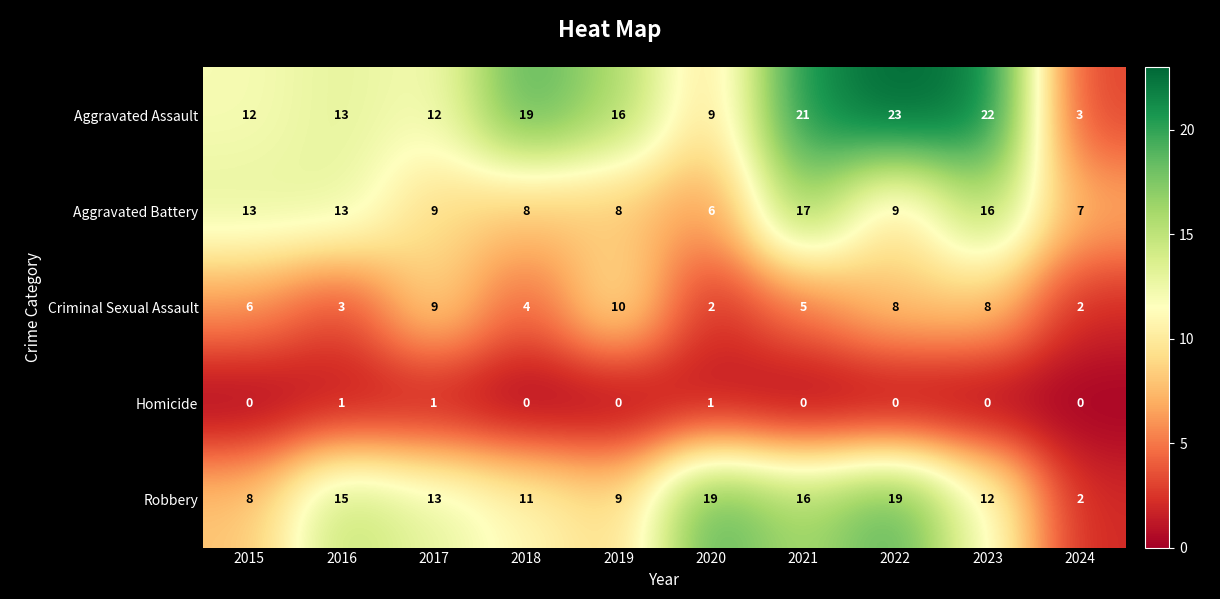

Between 2017 and 2024, which series saw the biggest shift?

Robbery